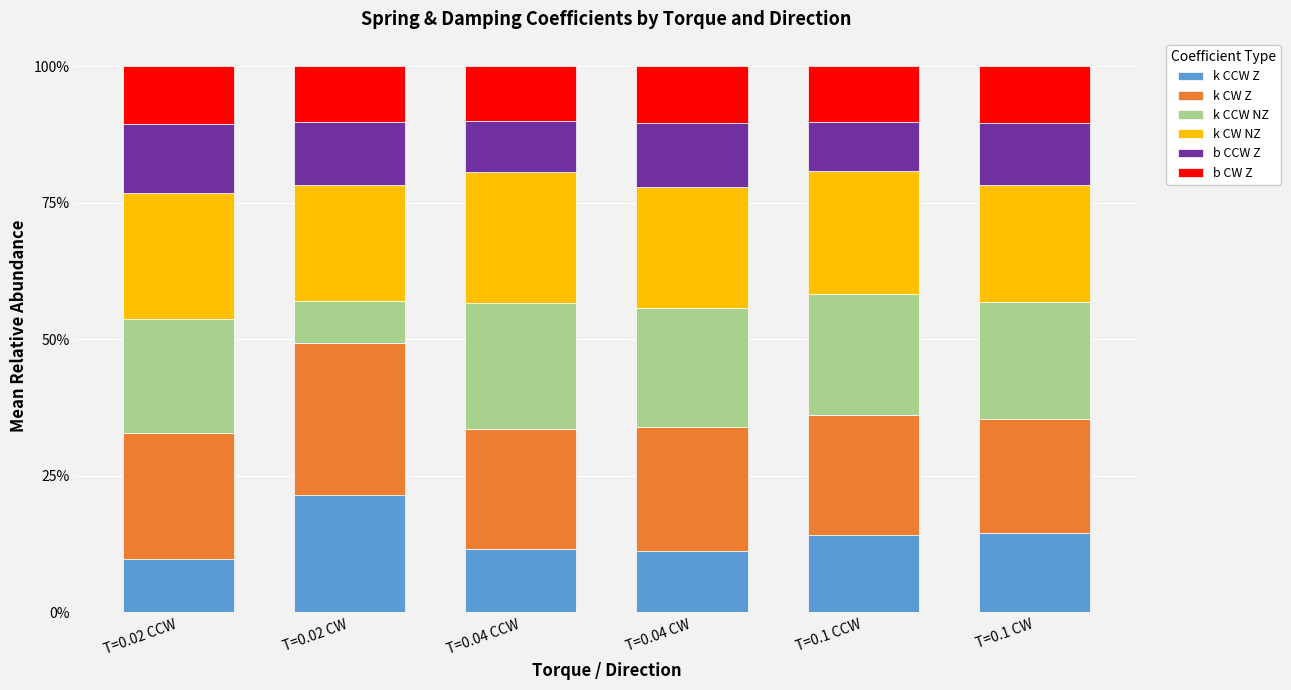

Are the bars horizontal?

No